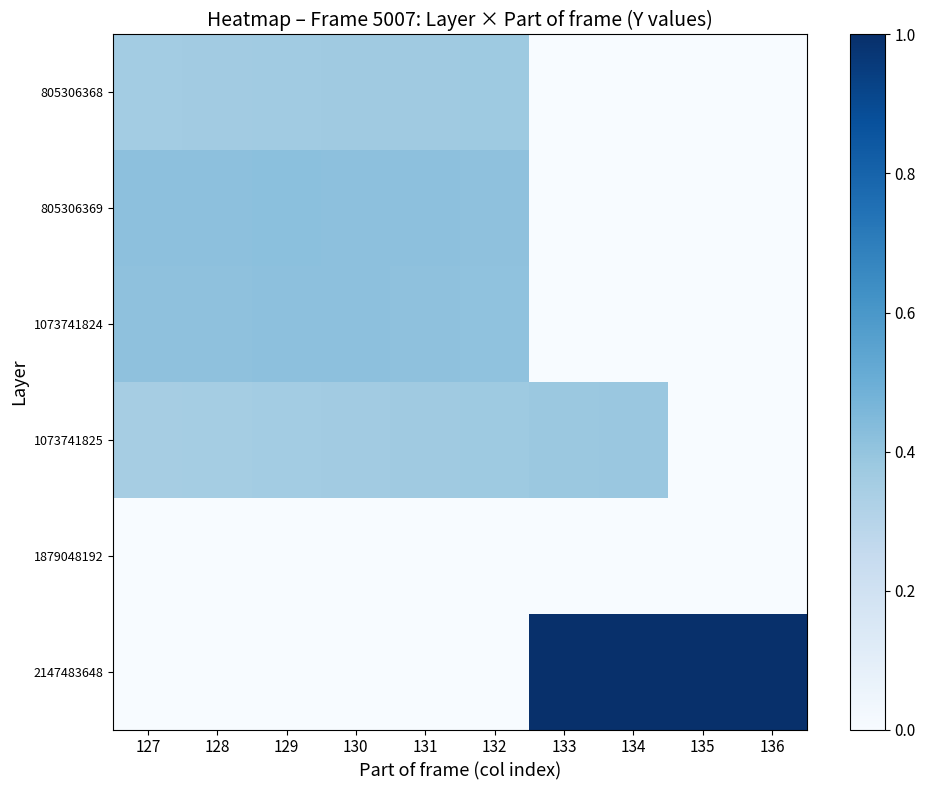

Reading left to right, extract all data points from this chart.

805306368: 127=0.4	128=0.4	129=0.4	130=0.4	131=0.4	132=0.4	133=0.0	134=0.0	135=0.0	136=0.0
805306369: 127=0.4	128=0.4	129=0.4	130=0.4	131=0.4	132=0.4	133=0.0	134=0.0	135=0.0	136=0.0
1073741824: 127=0.4	128=0.4	129=0.4	130=0.4	131=0.4	132=0.4	133=0.0	134=0.0	135=0.0	136=0.0
1073741825: 127=0.4	128=0.4	129=0.4	130=0.4	131=0.4	132=0.4	133=0.4	134=0.4	135=0.0	136=0.0
1879048192: 127=0.0	128=0.0	129=0.0	130=0.0	131=0.0	132=0.0	133=0.0	134=0.0	135=0.0	136=0.0
2147483648: 127=0.0	128=0.0	129=0.0	130=0.0	131=0.0	132=0.0	133=1.0	134=1.0	135=1.0	136=1.0